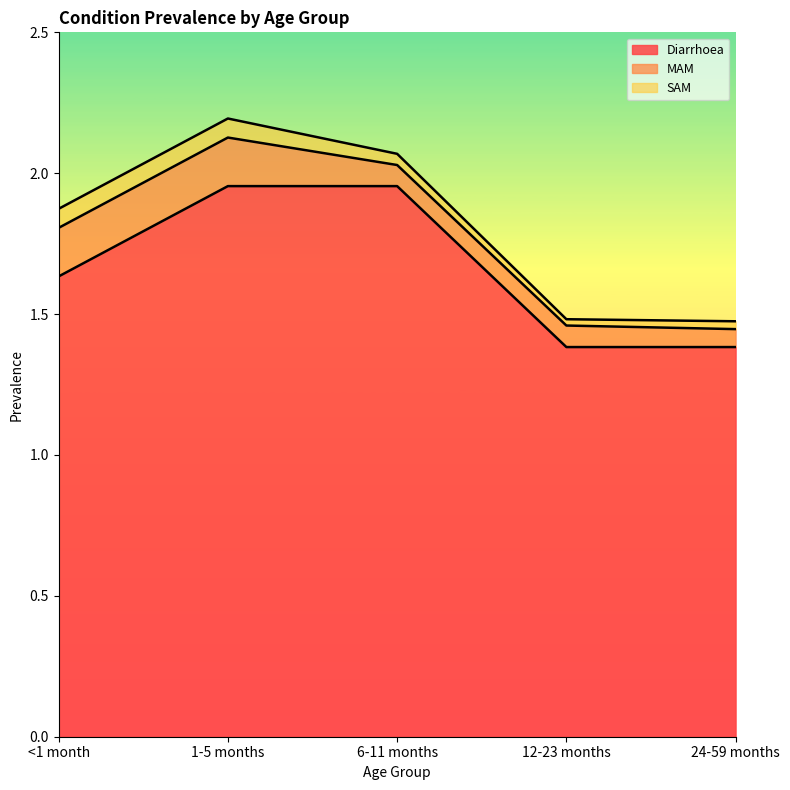

What is the total value across all series at 1-5 months?

2.2